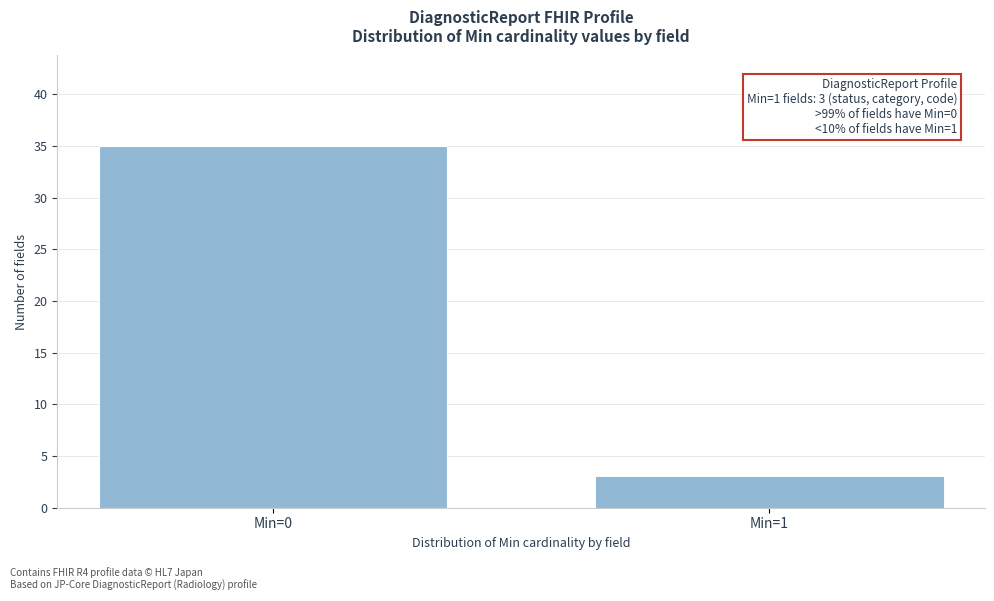

Reading right to left, list all the values displayed in this chart.

Min=1=3	Min=0=35